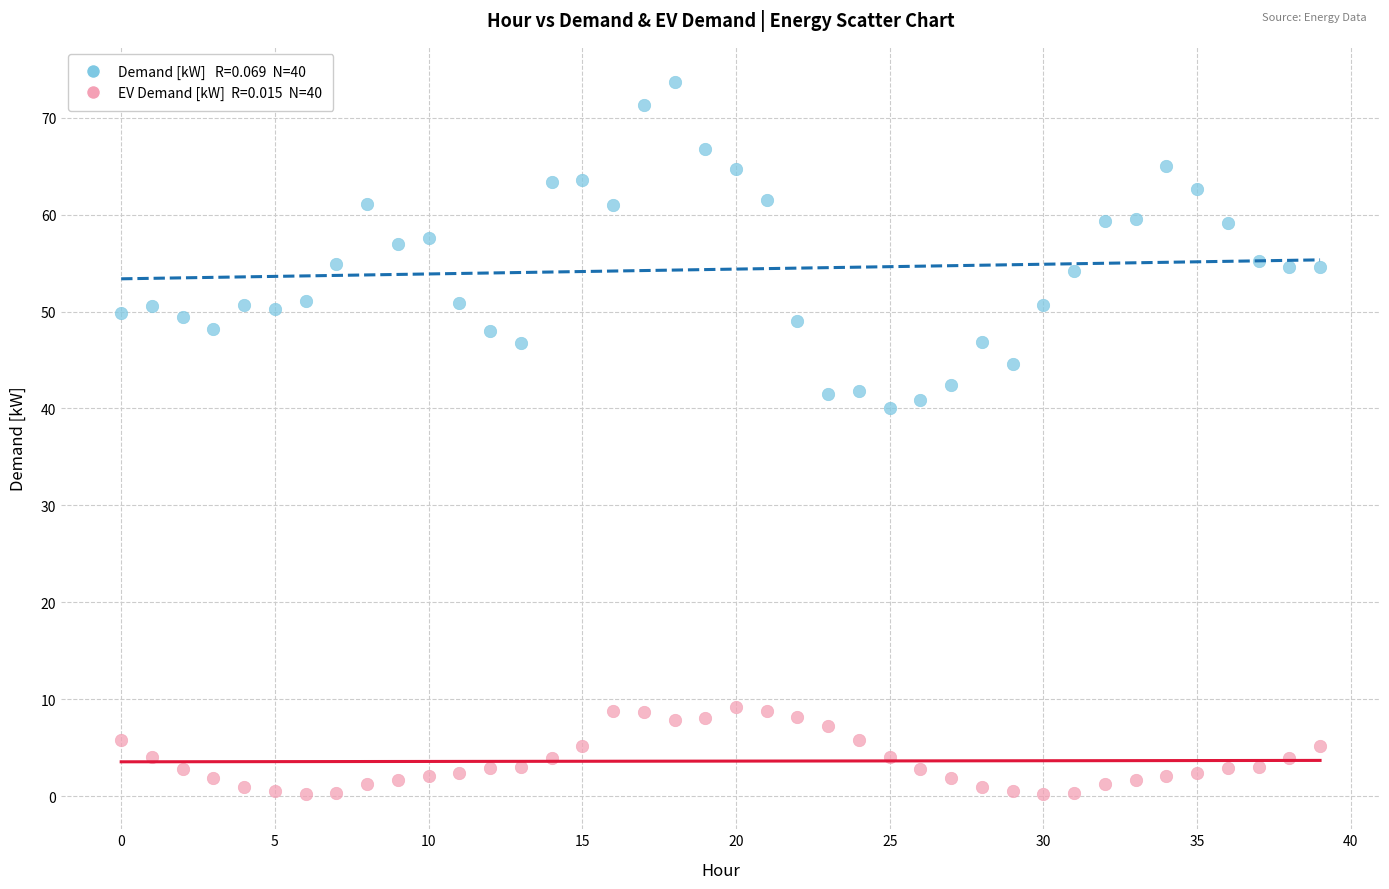

Across all data points, what is the range of Y values (max minus min)?

73.4